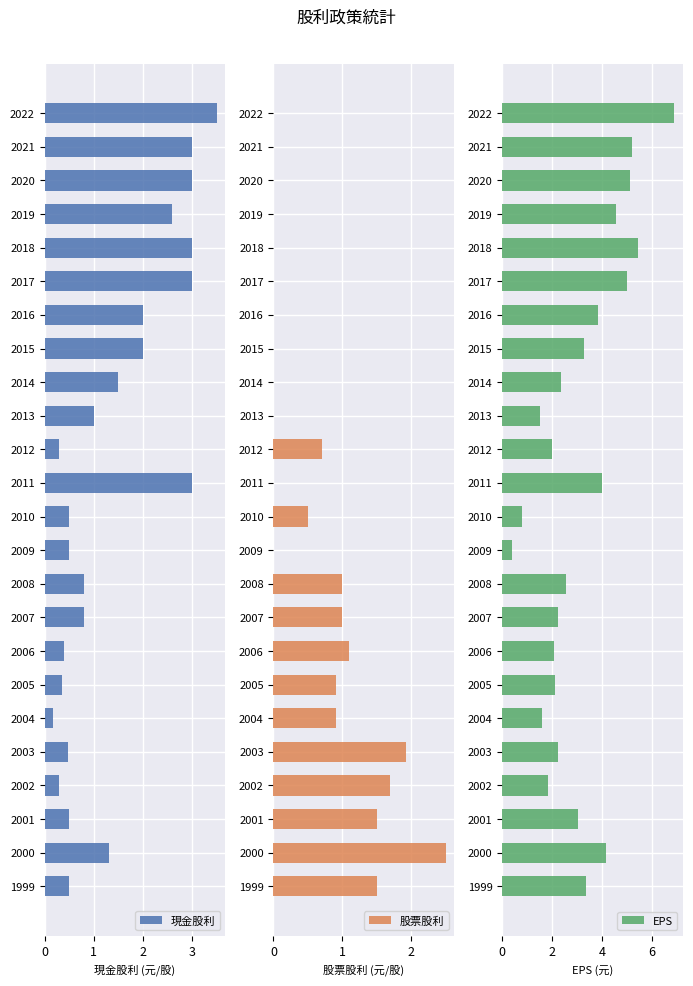

Is it true that 現金股利 equals 0.5 at 2012?

False